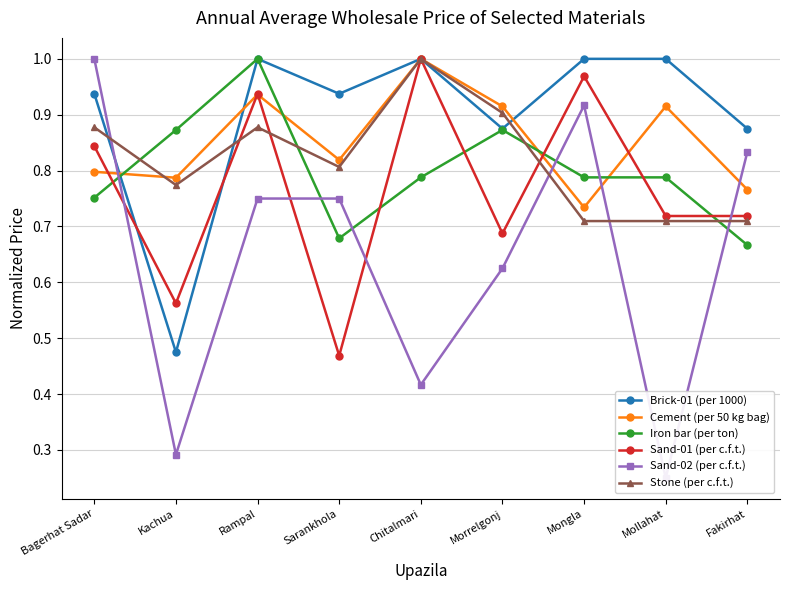

What is the label of the 1st point from the left?

Bagerhat Sadar